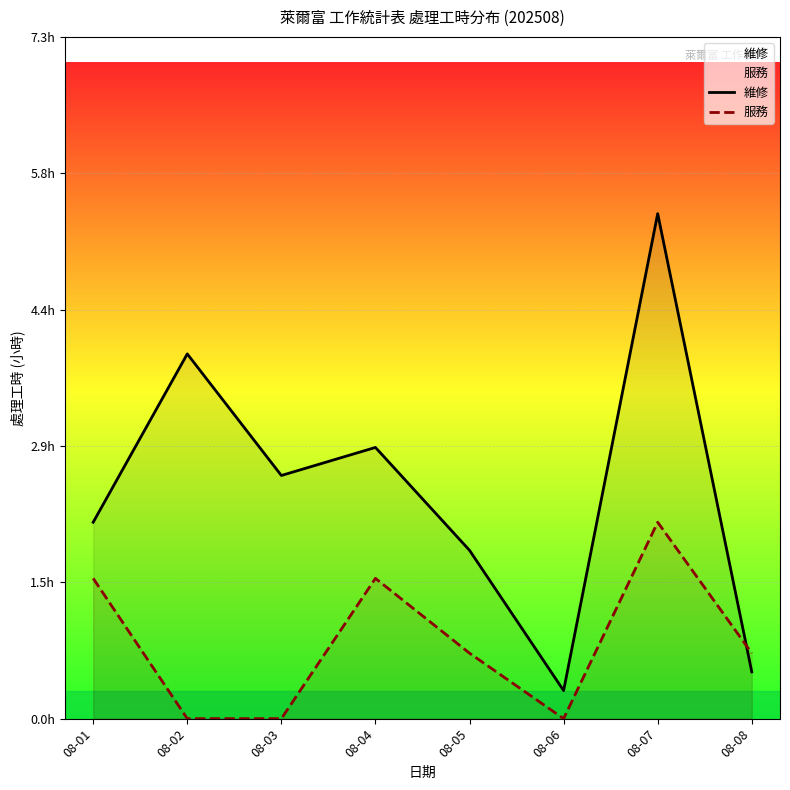

Rank the series by their average value, from highest to lowest.

維修, 服務